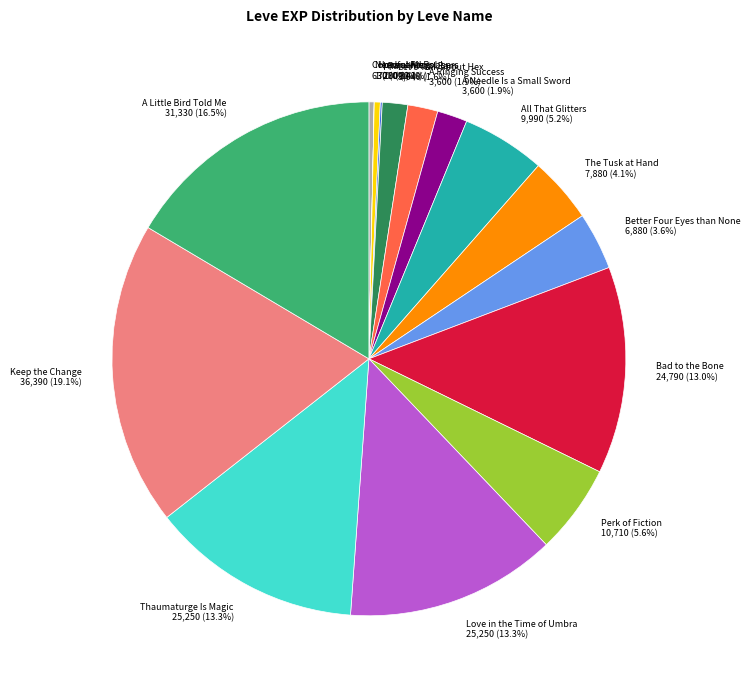

To the nearest percent, what is the average slice percentage?

6%